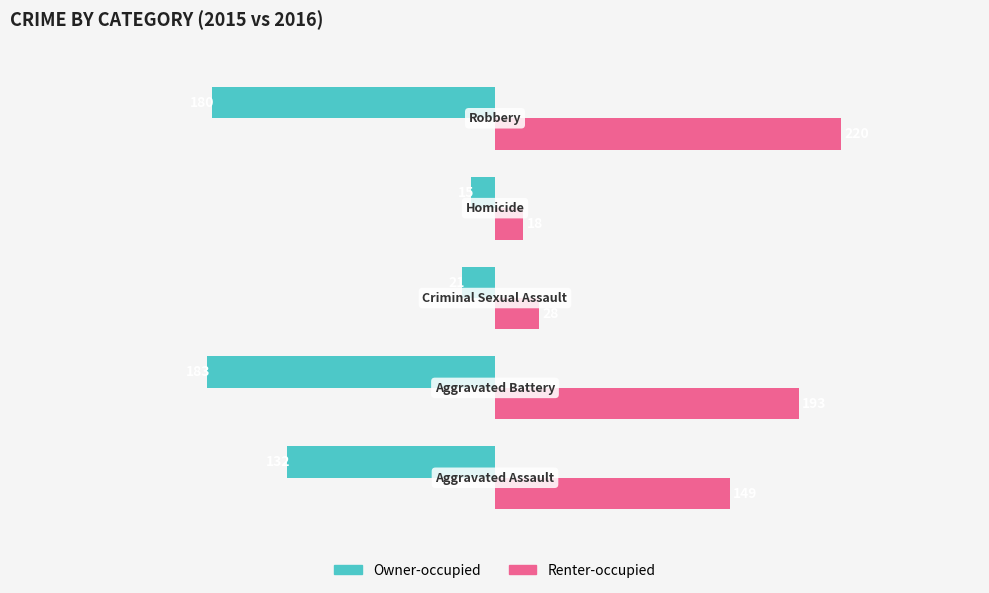

What is the difference between the maximum and minimum values in the Renter-occupied series?

202